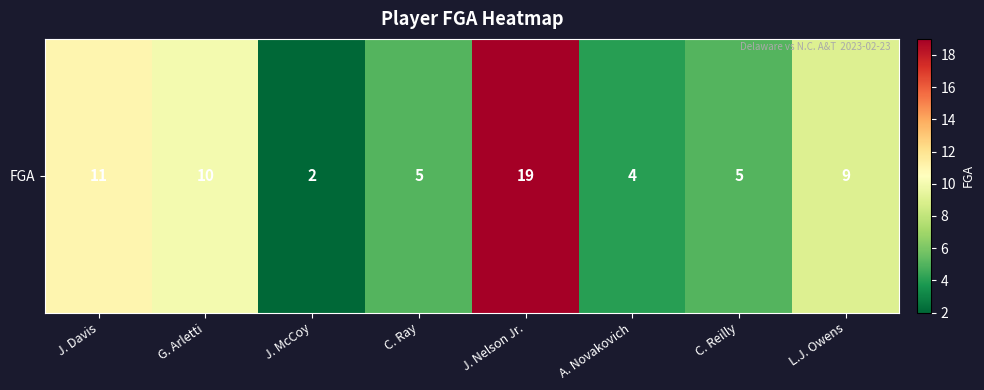

What is the sum of the values at A. Novakovich and J. McCoy?

6